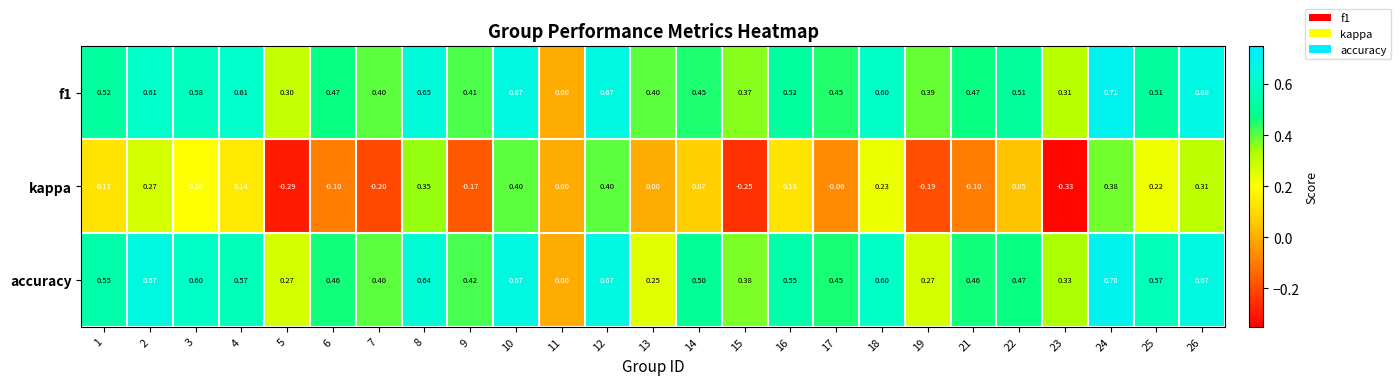

Which series has the widest spread of values?

kappa